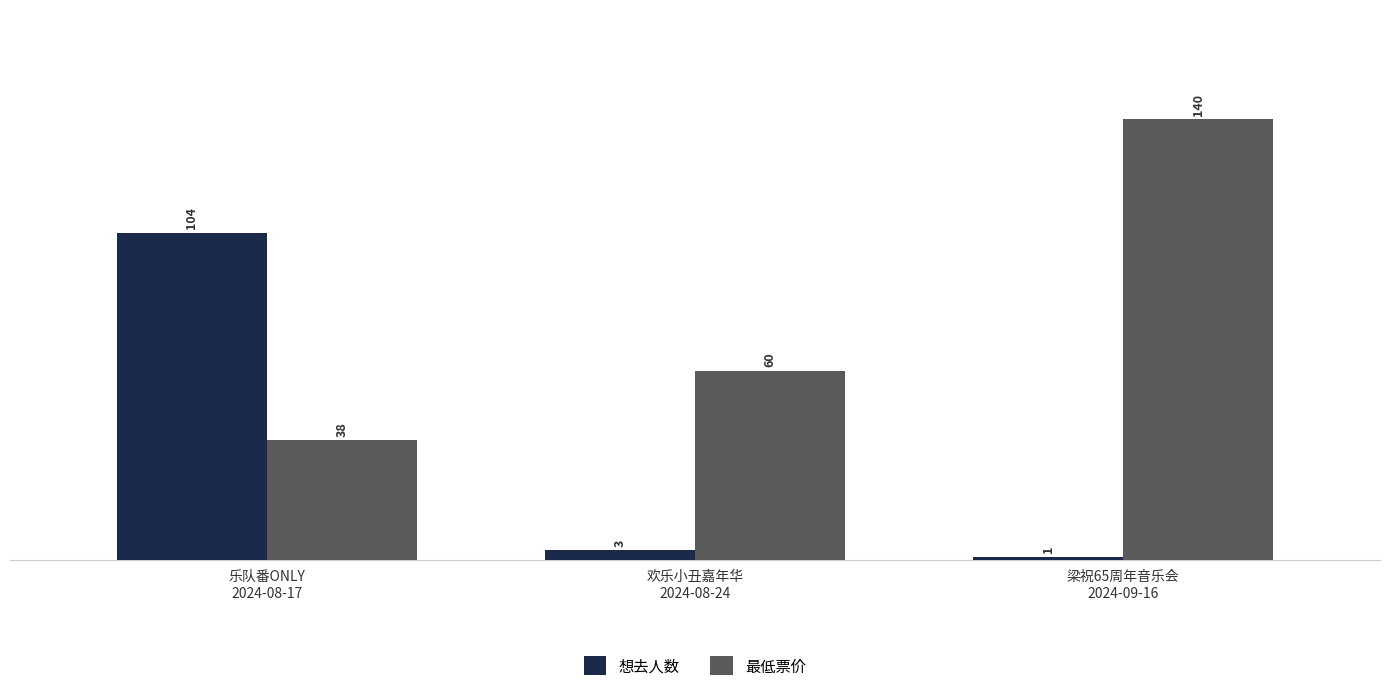

The 最低票价 series shows 96 at 欢乐小丑嘉年华
2024-08-24. True or false?

False